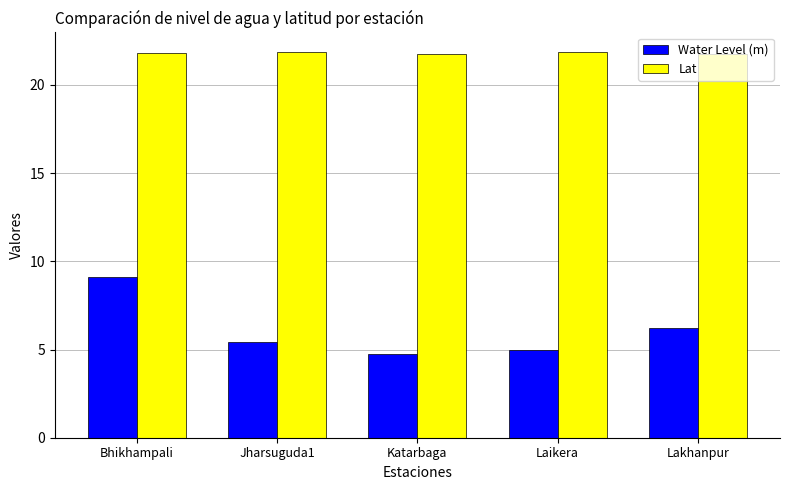

What is the label of the 1st bar from the right?

Lakhanpur